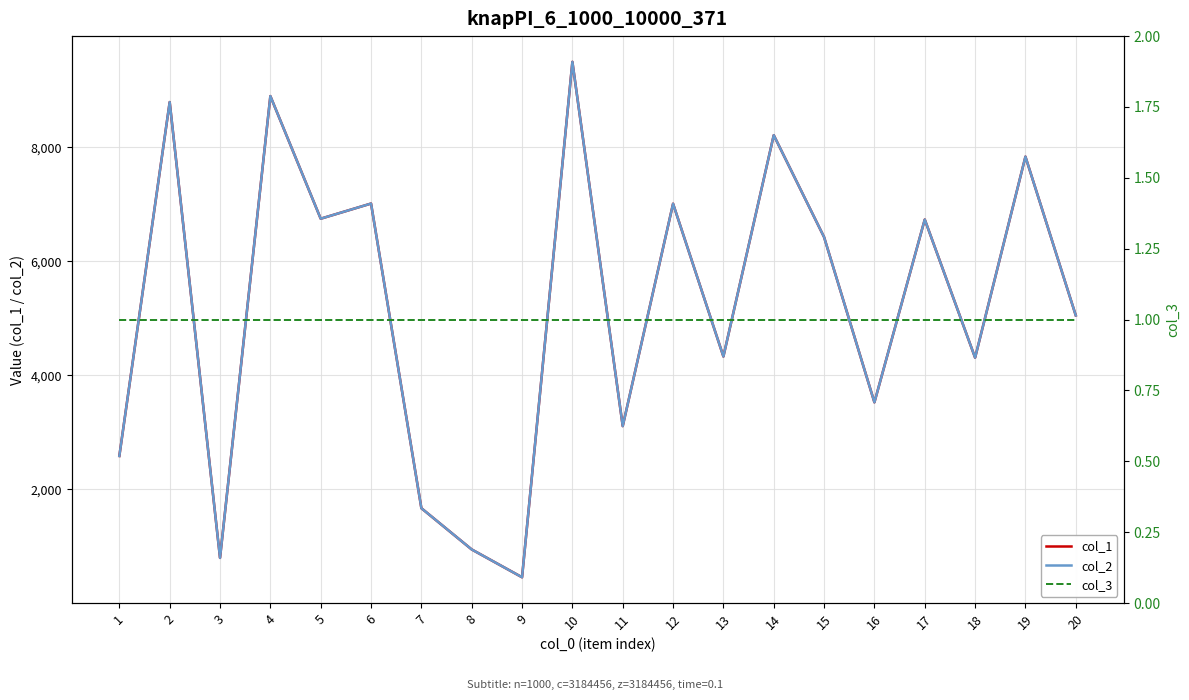

At which label does col_1 first exceed 6427?

2